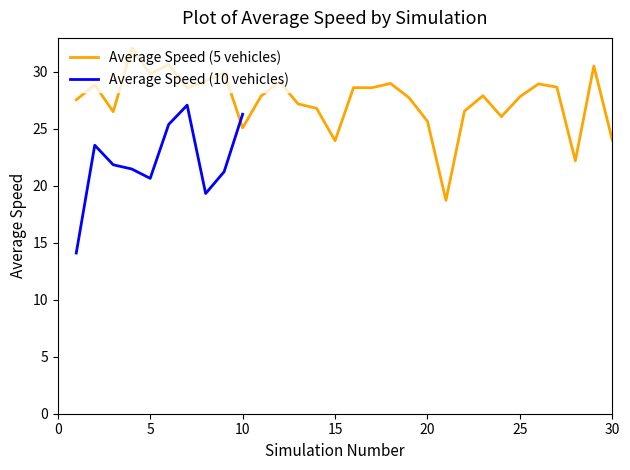

The value at 19 is 27.7. True or false?

True